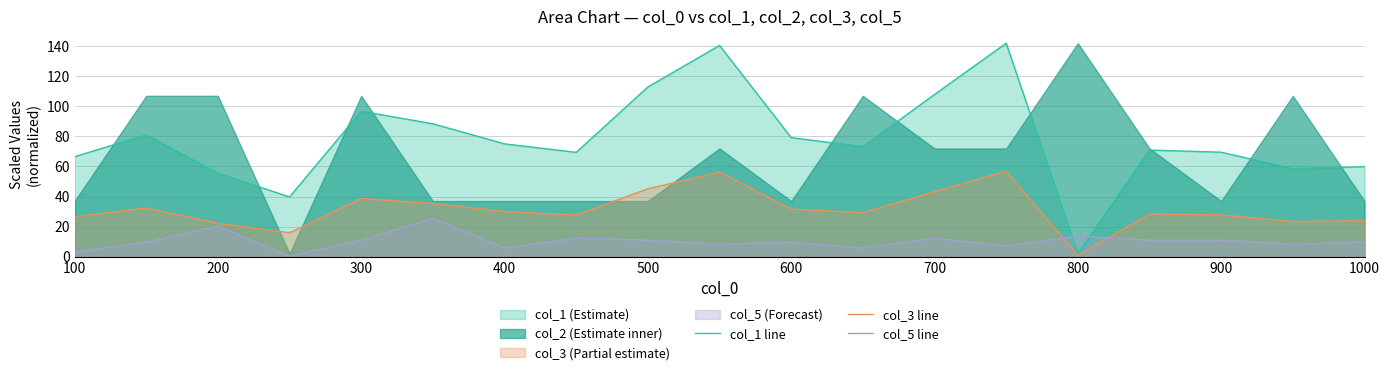

Which series has the widest spread of values?

col_1 line